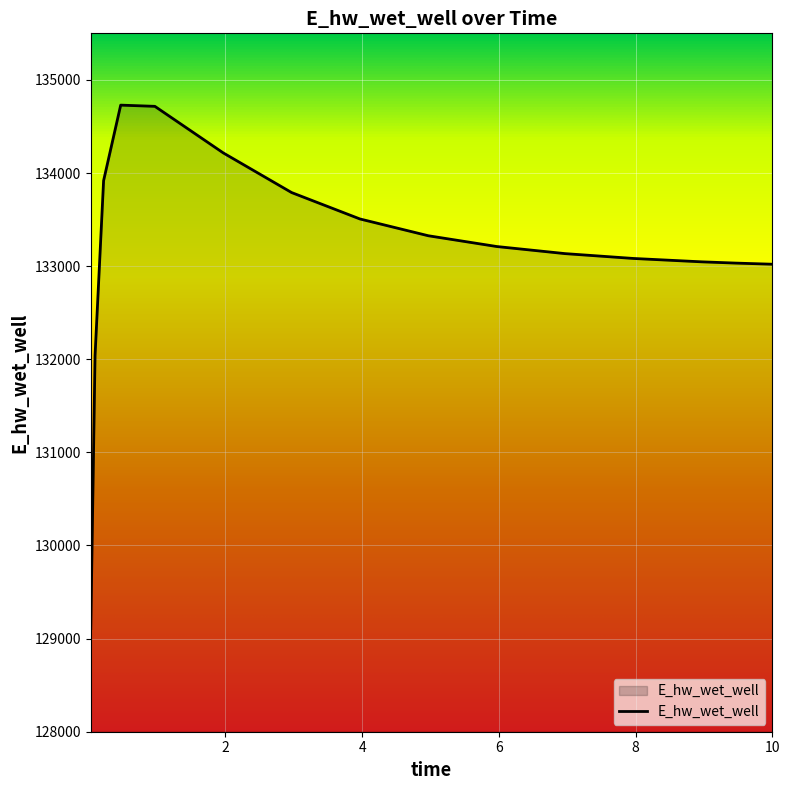

What is the minimum value shown in the chart?

129107.9